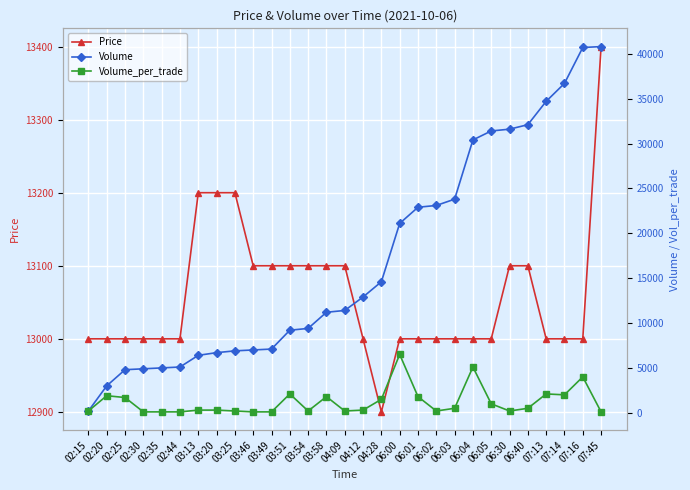

What is the value of the Price point at the 24th from the left?

13100